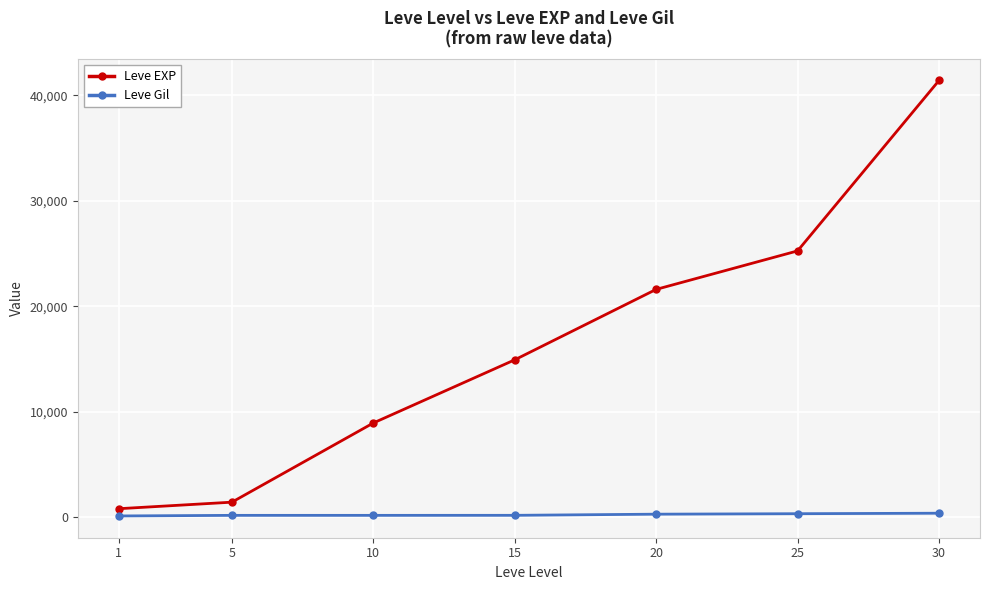

What is the maximum value shown in the chart?

41410